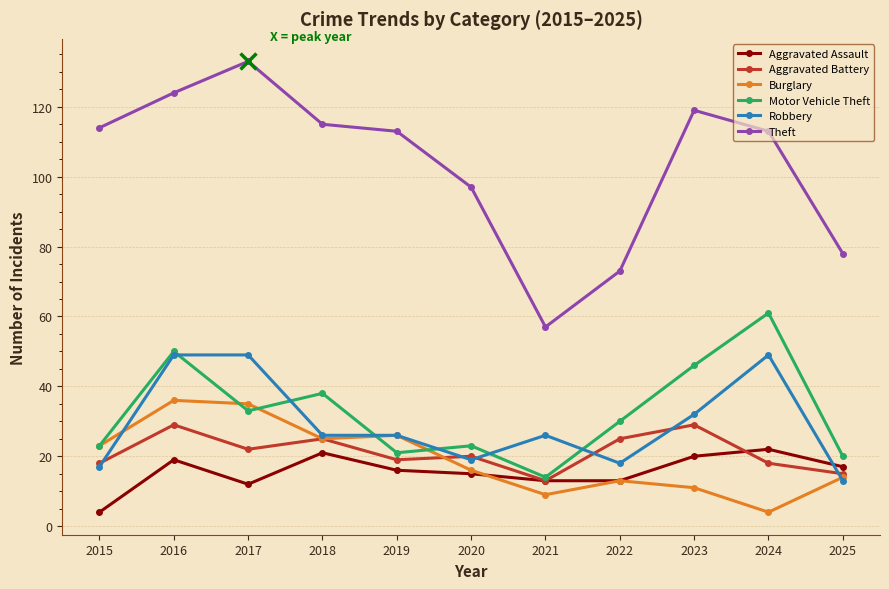

True or false: Burglary has more than 1 points higher than both neighbors.

True